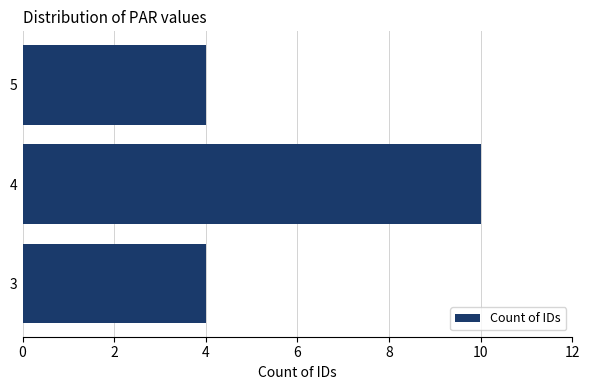

What is the sum of all values?

18